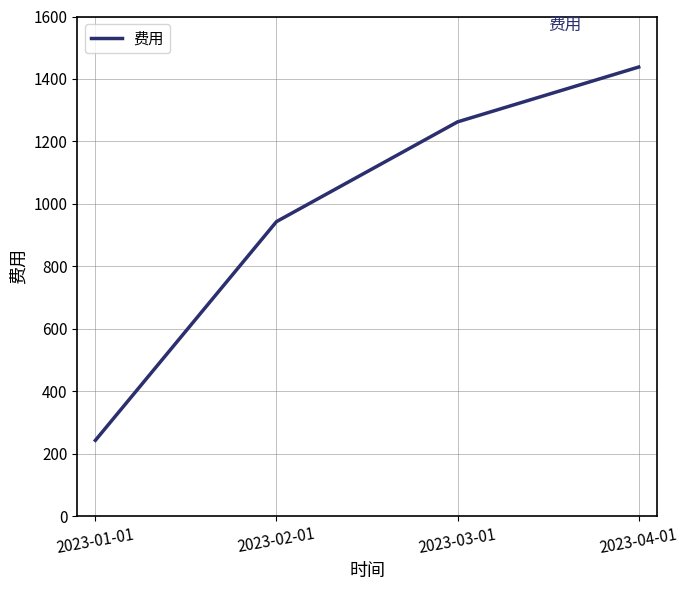

What is the smallest value displayed?

243.3